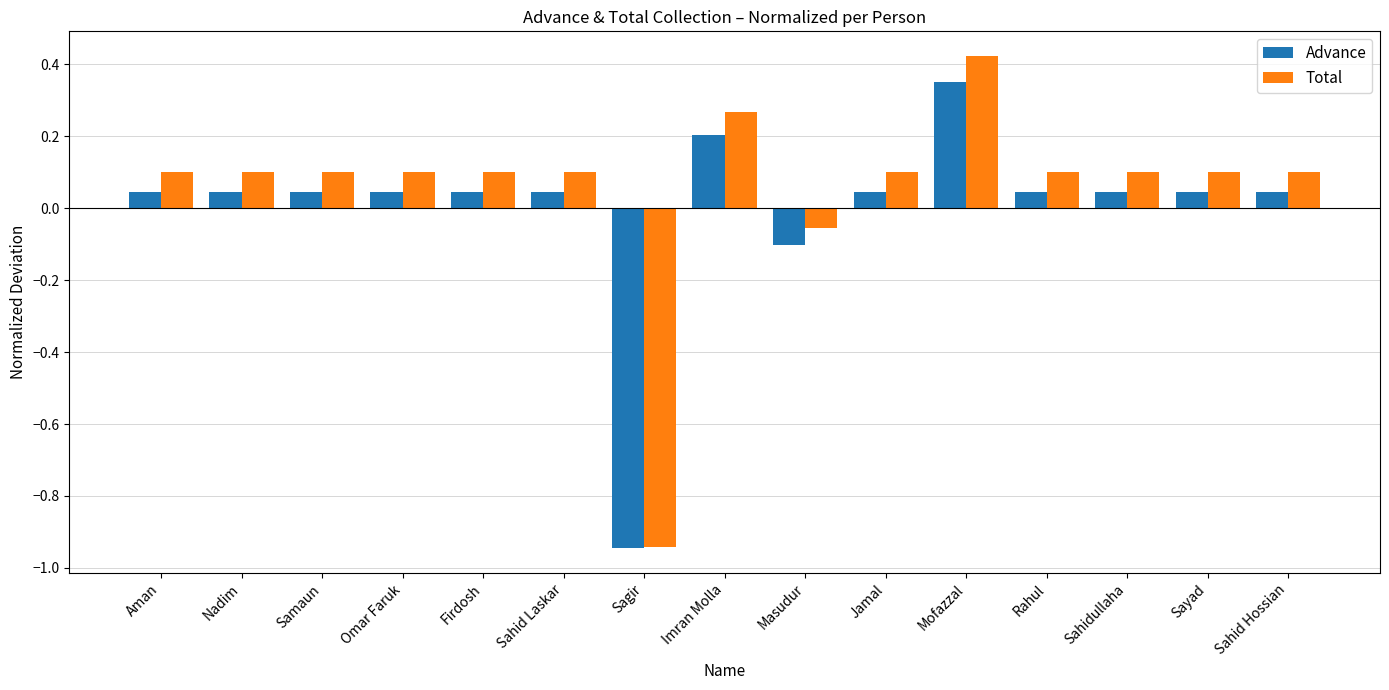

What position from the left is Sahid Hossian?

15